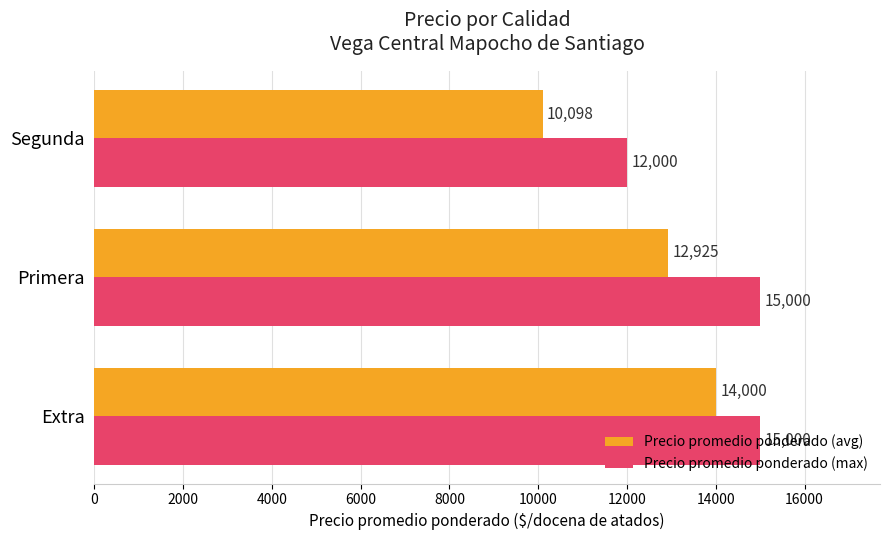

Which series has the largest total across all categories?

Precio promedio ponderado (max)